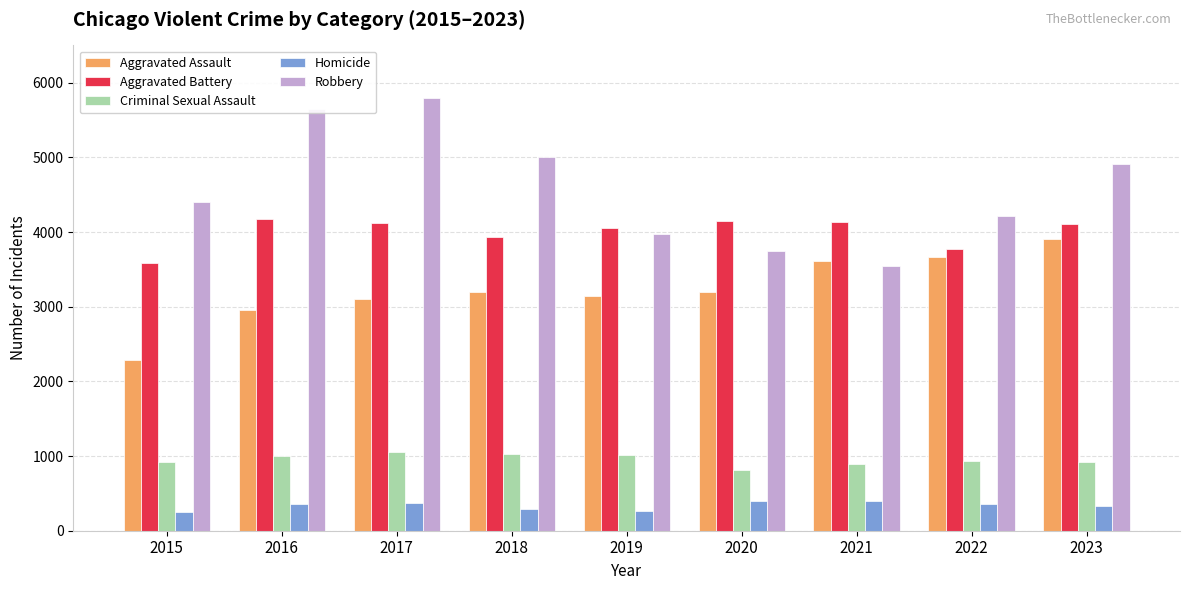

True or false: Homicide has a value of 125 at 2016.

False